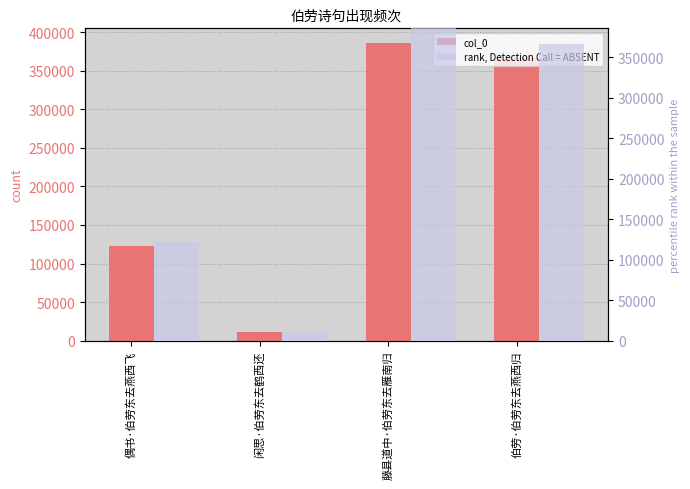

At which category does the chart reach its minimum across all series?

闲思·伯劳东去鹤西还